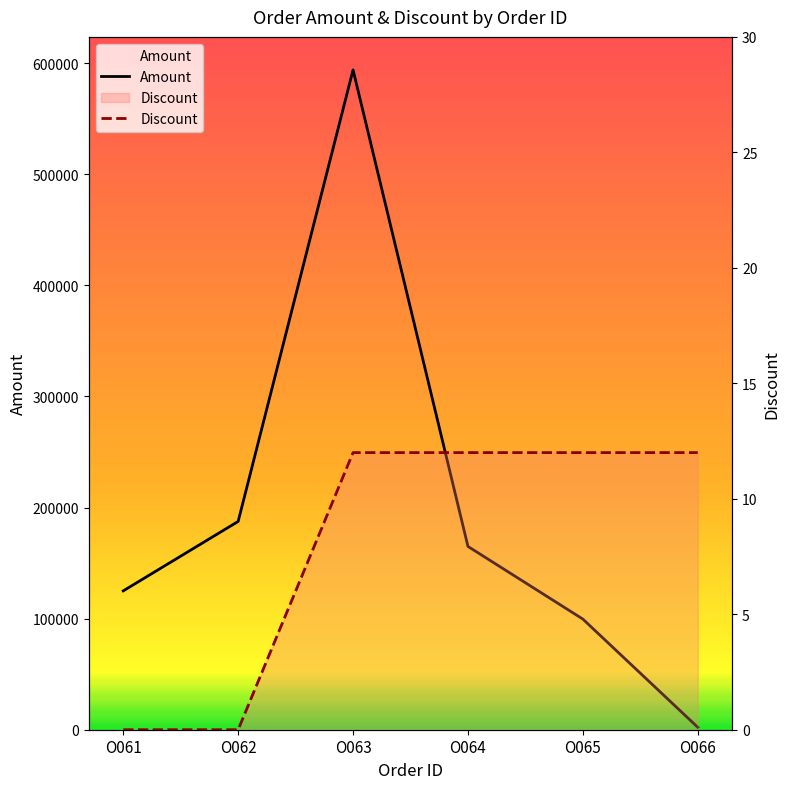

Rank the series by their average value, from lowest to highest.

Discount, Amount